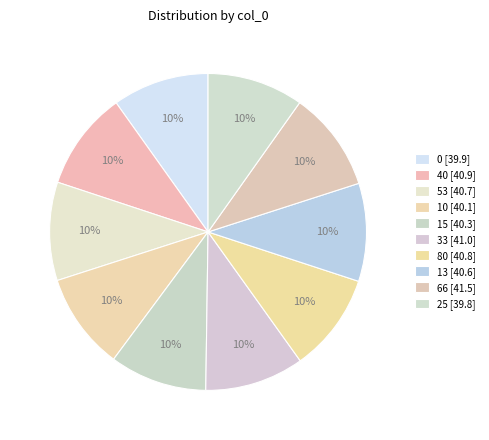

Rank the categories by value from highest to lowest.

66, 33, 40, 80, 53, 13, 15, 10, 0, 25